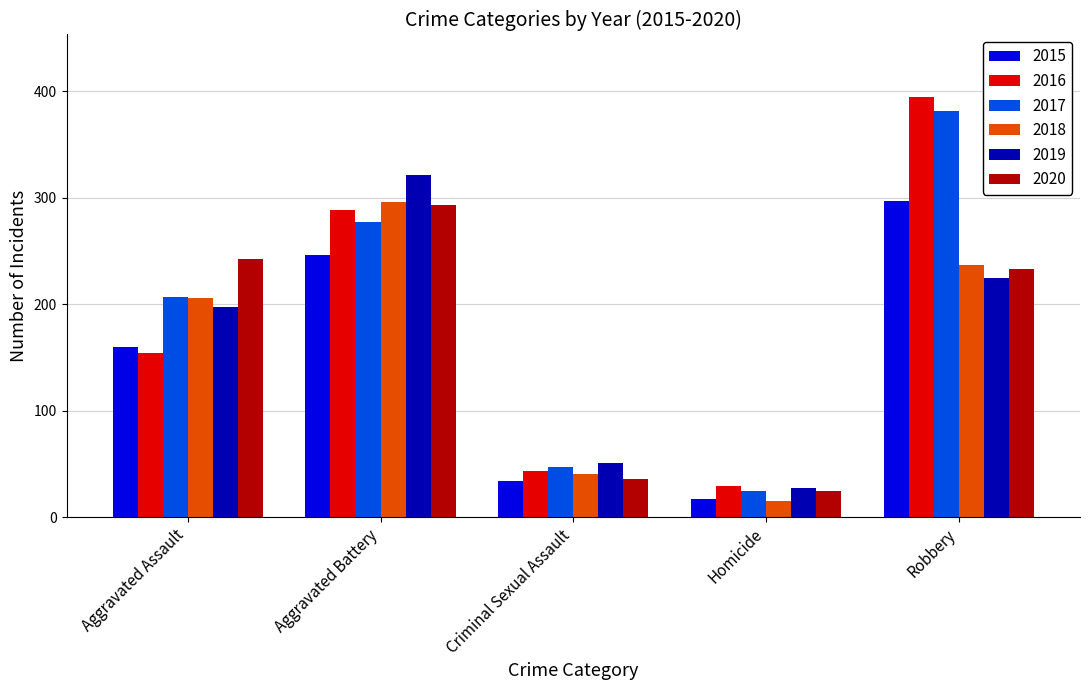

What is the spread (max minus min) of values at Homicide?

14